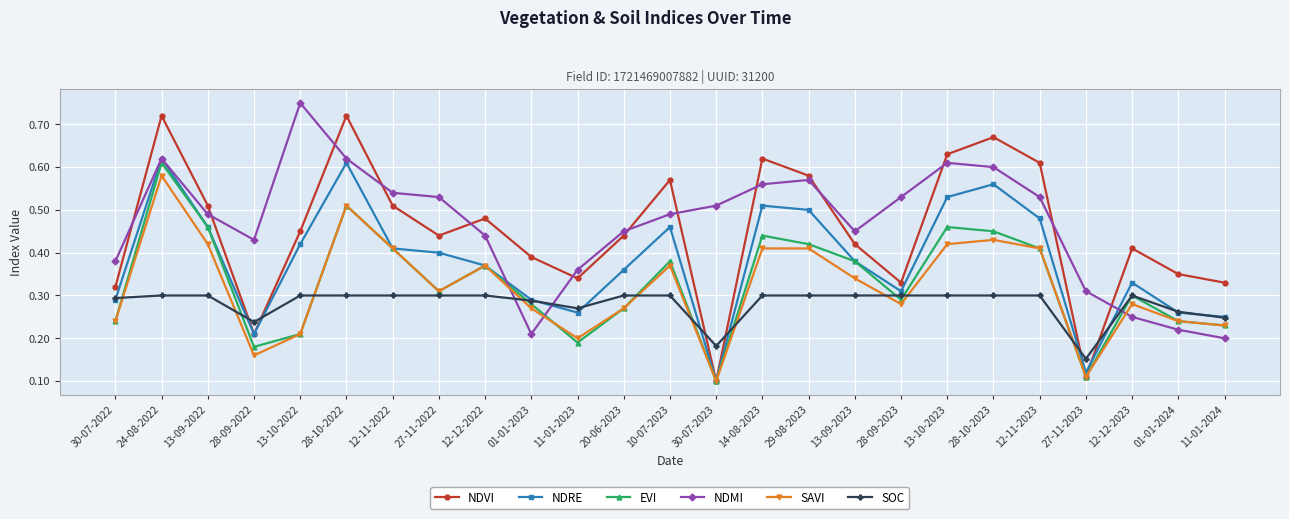

What is the label of the 20th point from the left?

28-10-2023